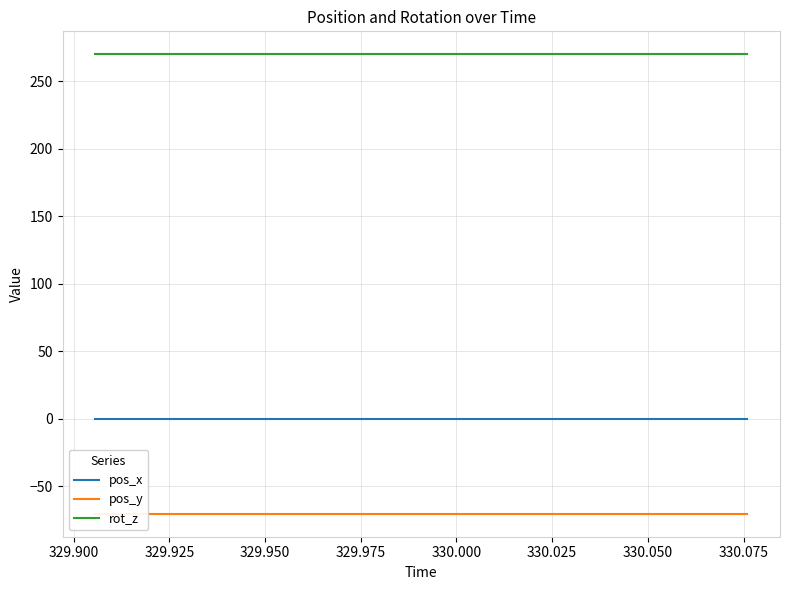

What is the maximum value shown in the chart?

270.0